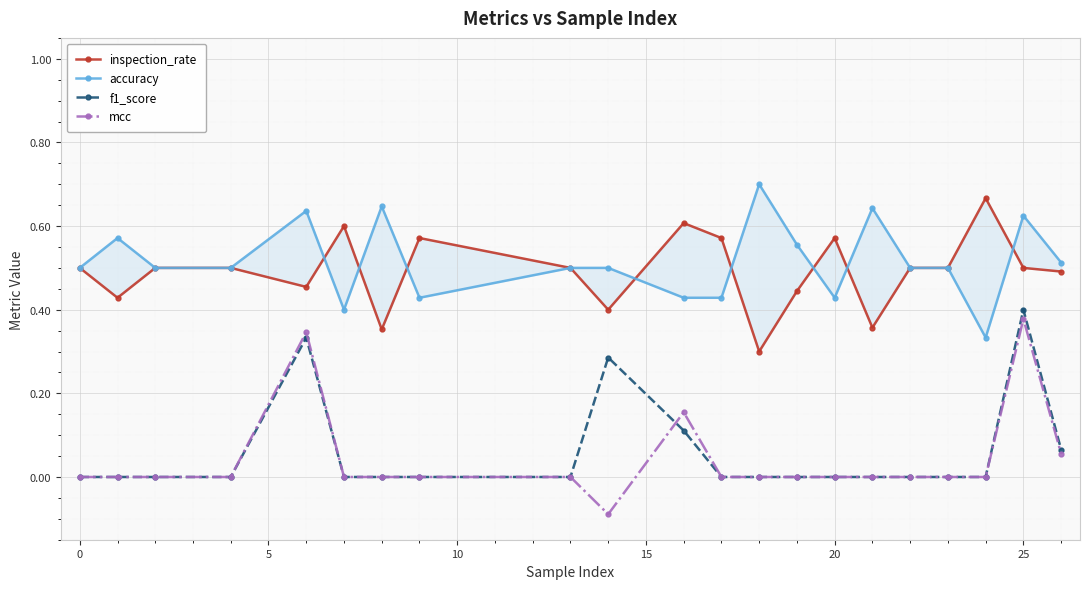

How many categories are shown in the chart?

21